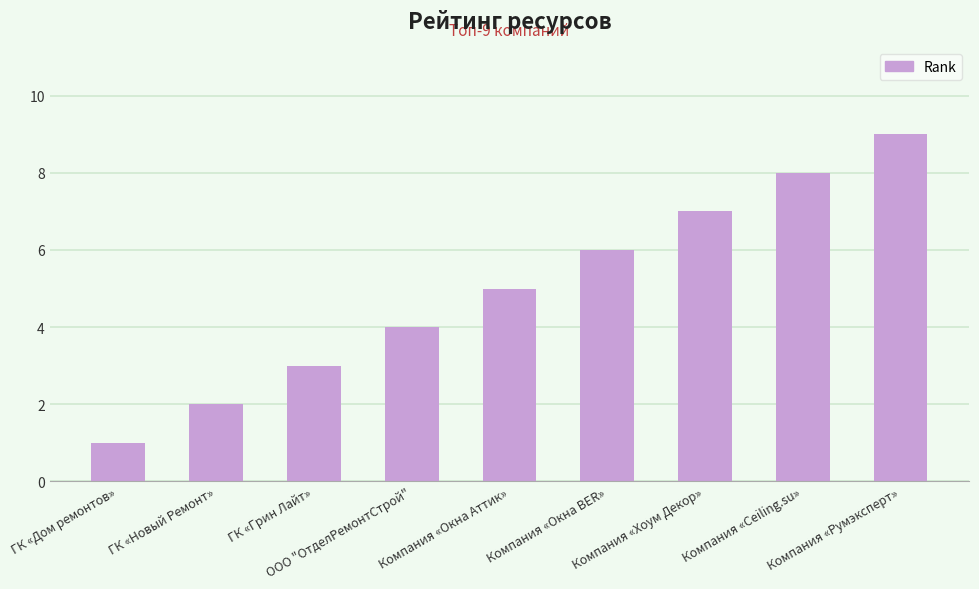

What is the greatest value displayed?

9